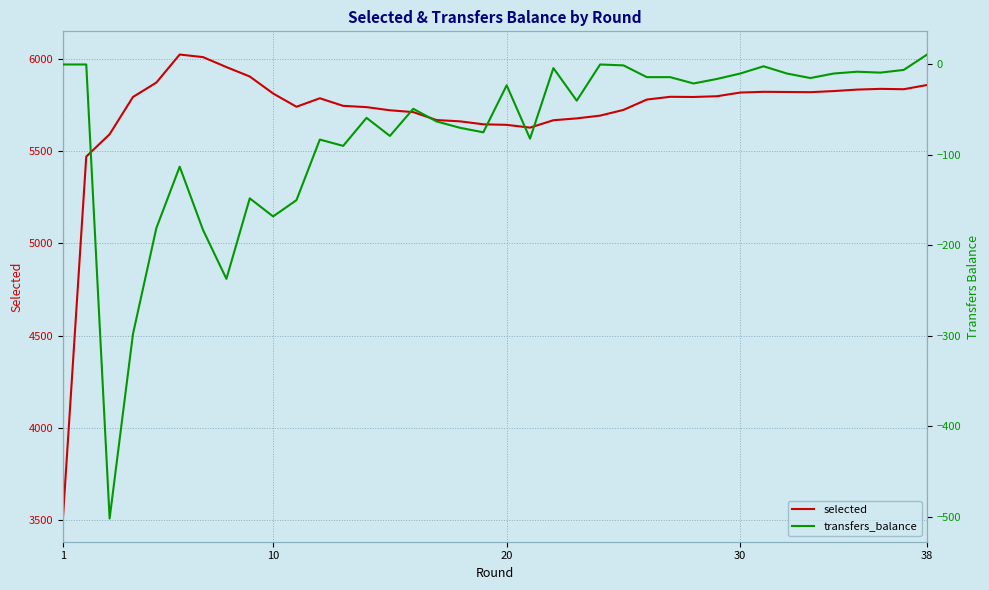

Which series has the widest spread of values?

selected